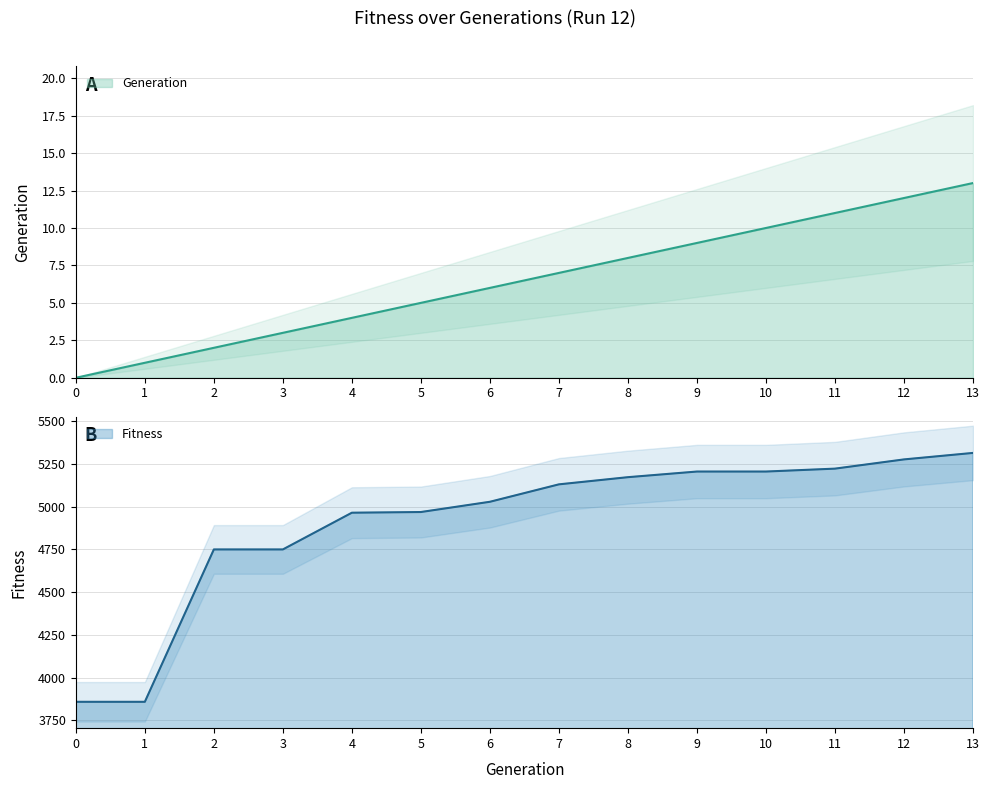

True or false: Generation and Fitness cross at least once.

False